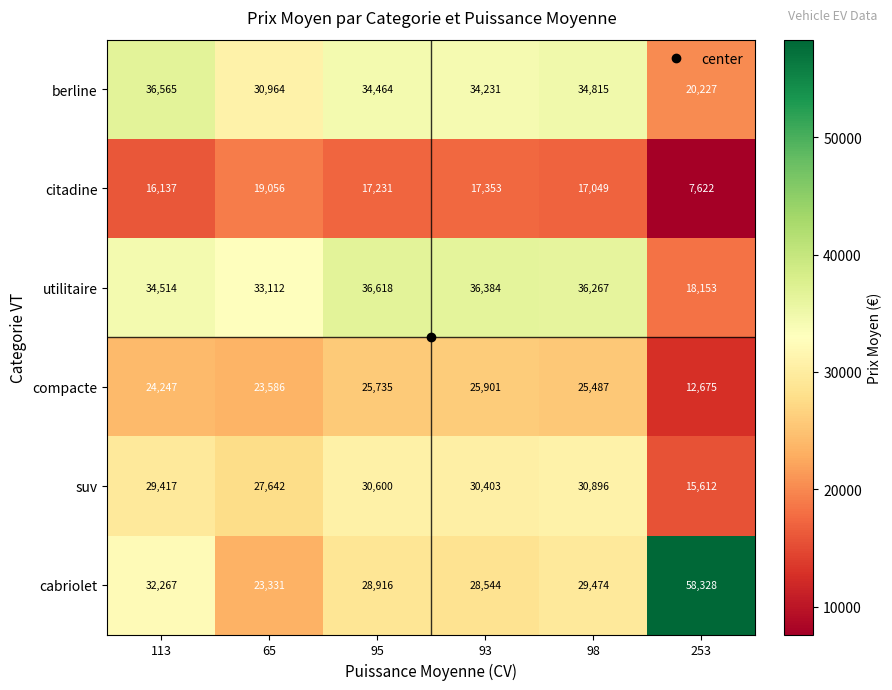

Which category has the highest value in the suv series?

98